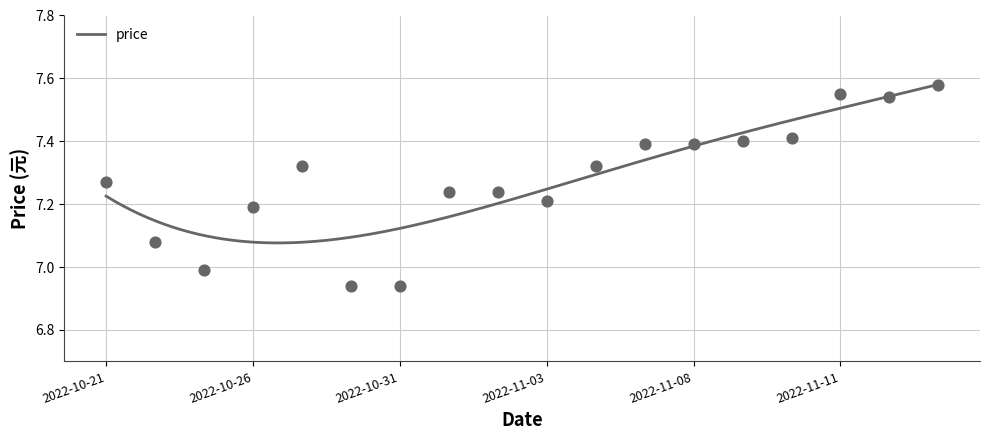

What is the change in value from 2022-10-25 to 2022-11-04?

+0.3